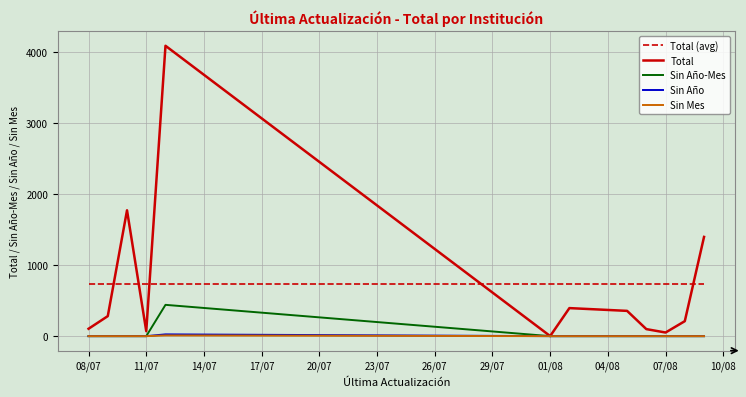

What is the lowest value of the Total series?

1.0